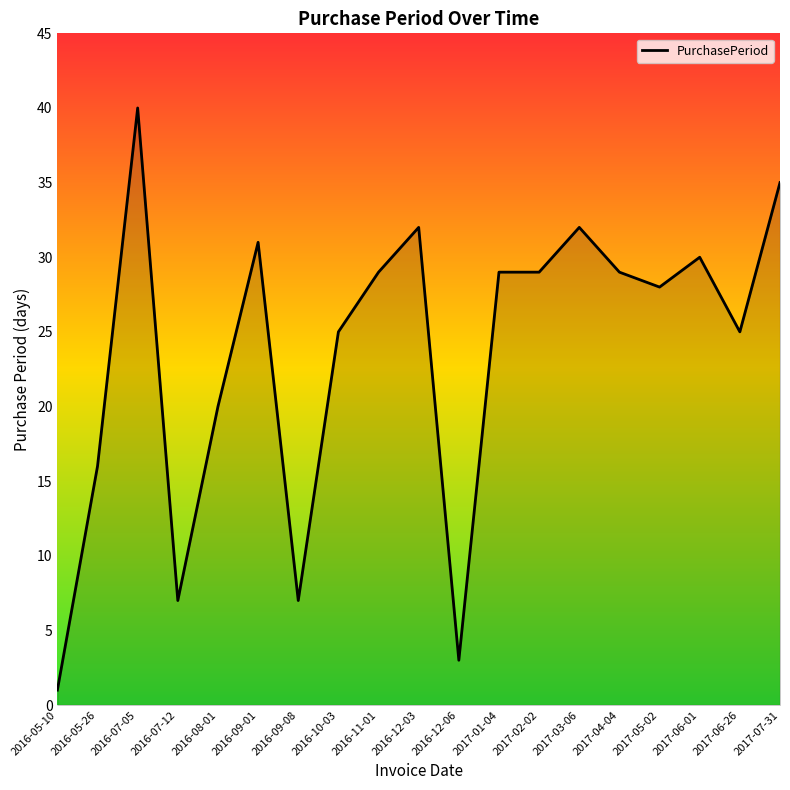

True or false: the data shows 7 at 2016-09-08.

True